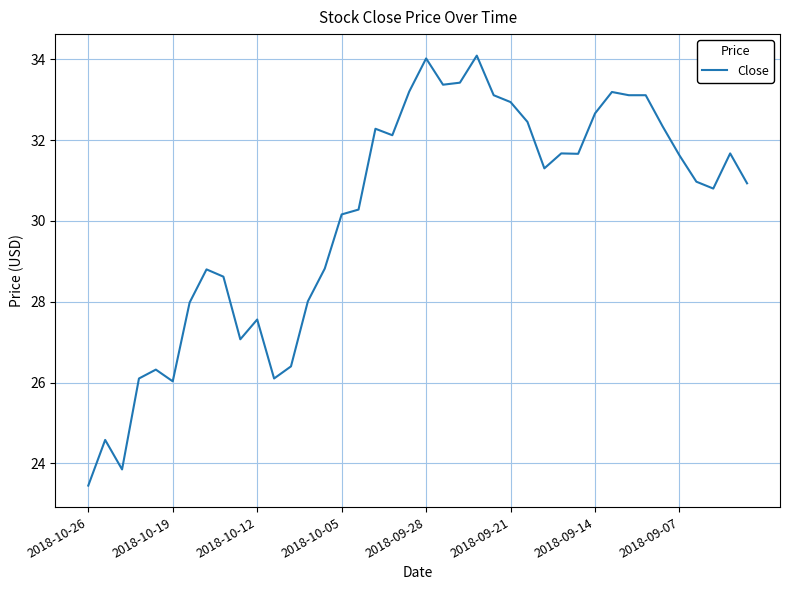

What is the average value?

30.2